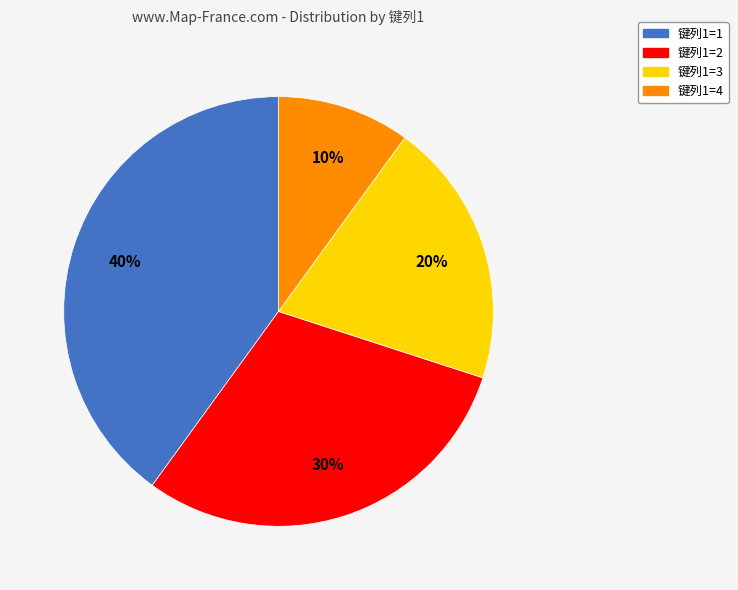

Is it true that 键列1=3 is 32% of the pie?

False